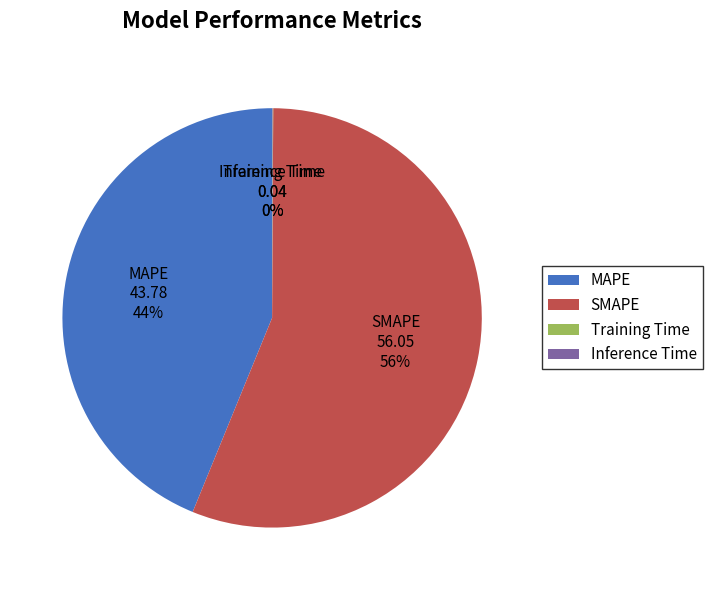

The MAPE slice represents 49% of the pie. True or false?

False